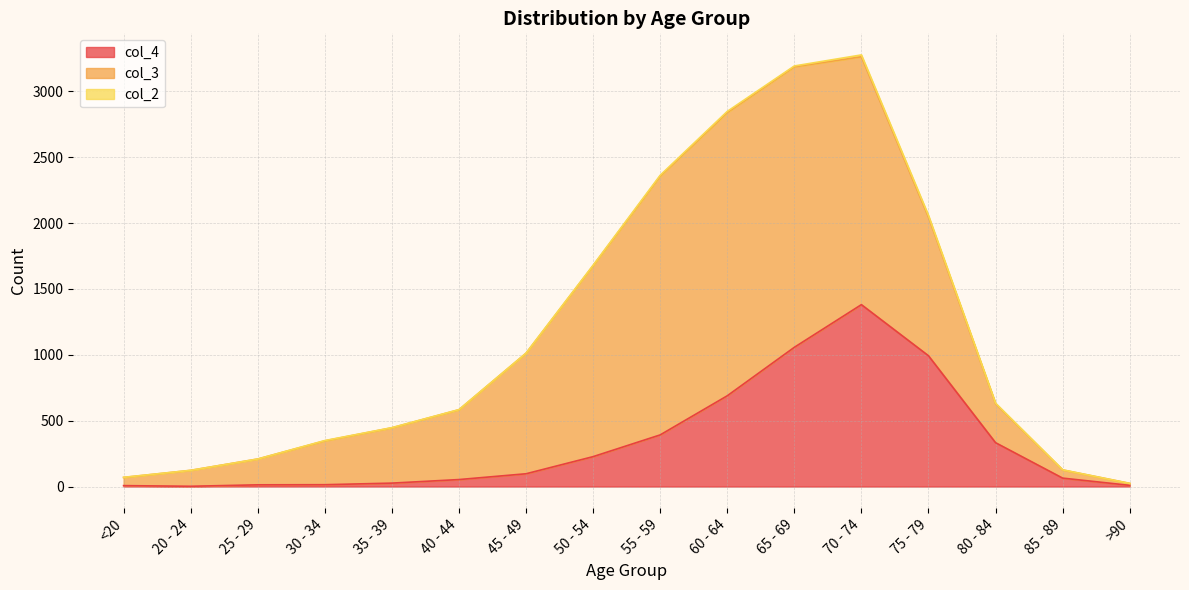

Does the chart display data point markers on the line(s)?

No